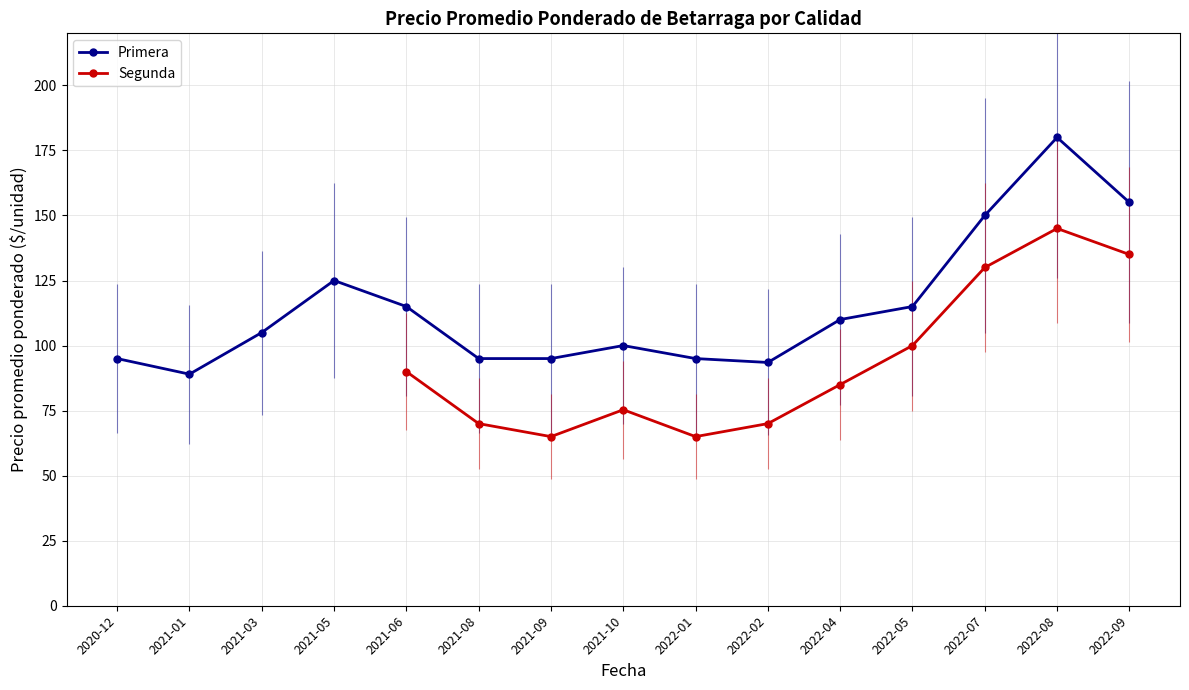

After their last crossing, which series has the higher values: Primera or Segunda?

Primera